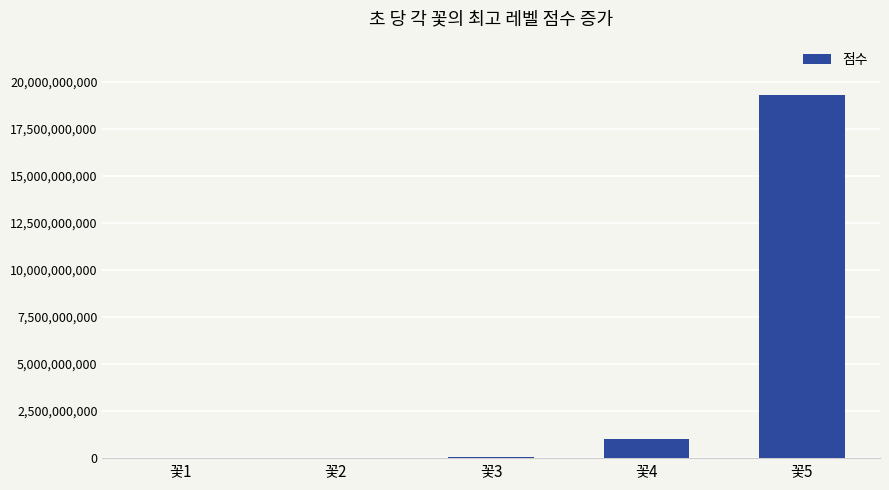

What is the greatest value displayed?

19276886144